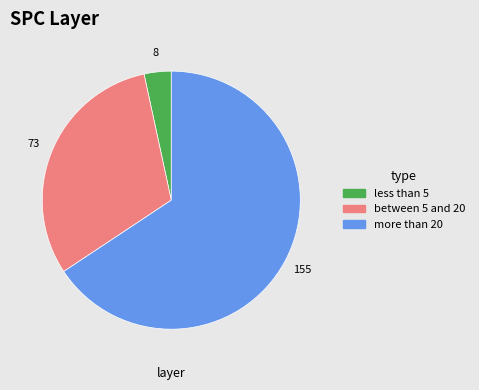

Does any single category account for the majority?

Yes